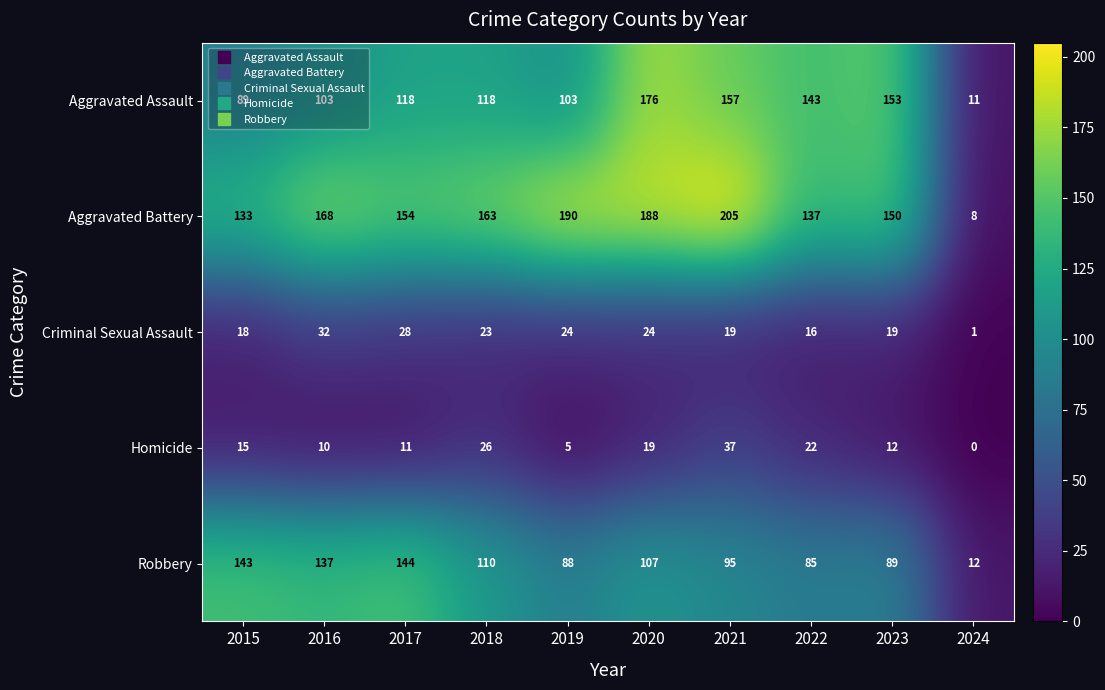

How many values in the Aggravated Battery series are below 163?

5